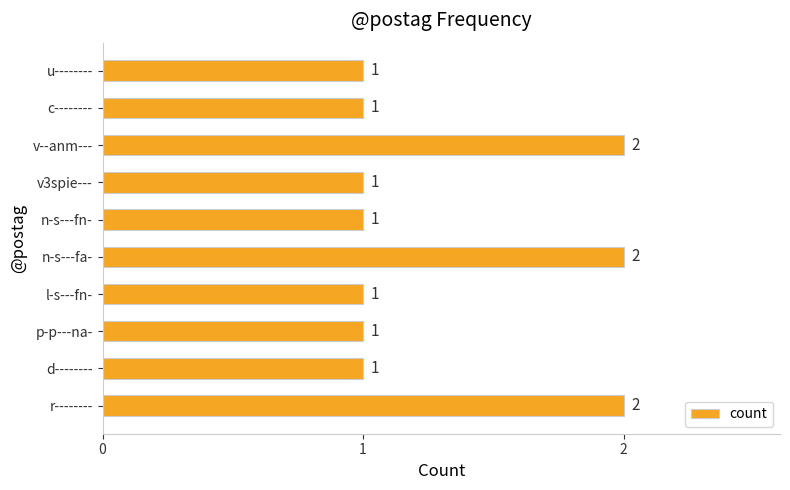

True or false: the data shows 1 at v3spie---.

True